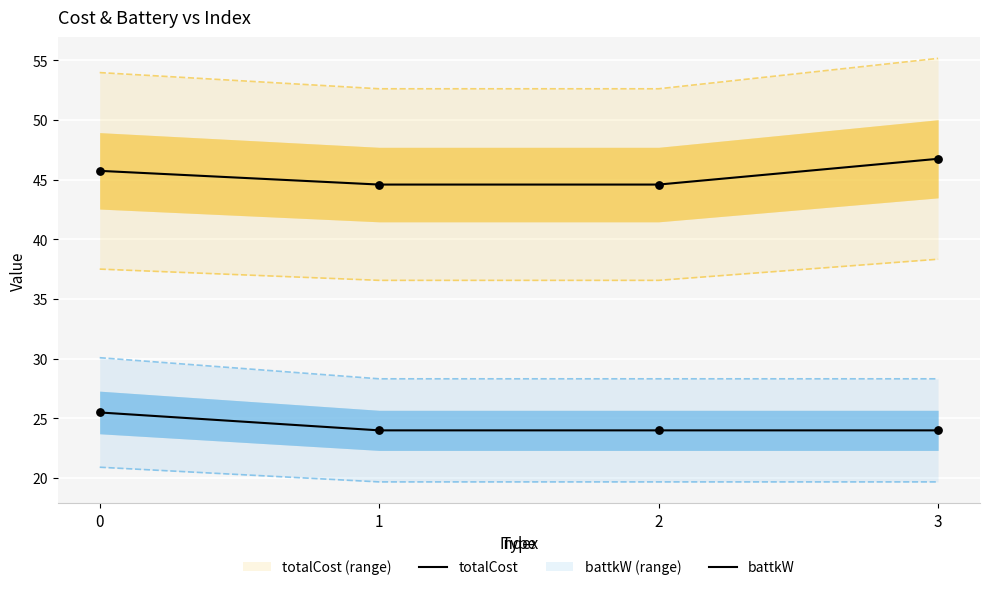

Is the value of totalCost at 3 greater than the value of battkW at 2?

Yes